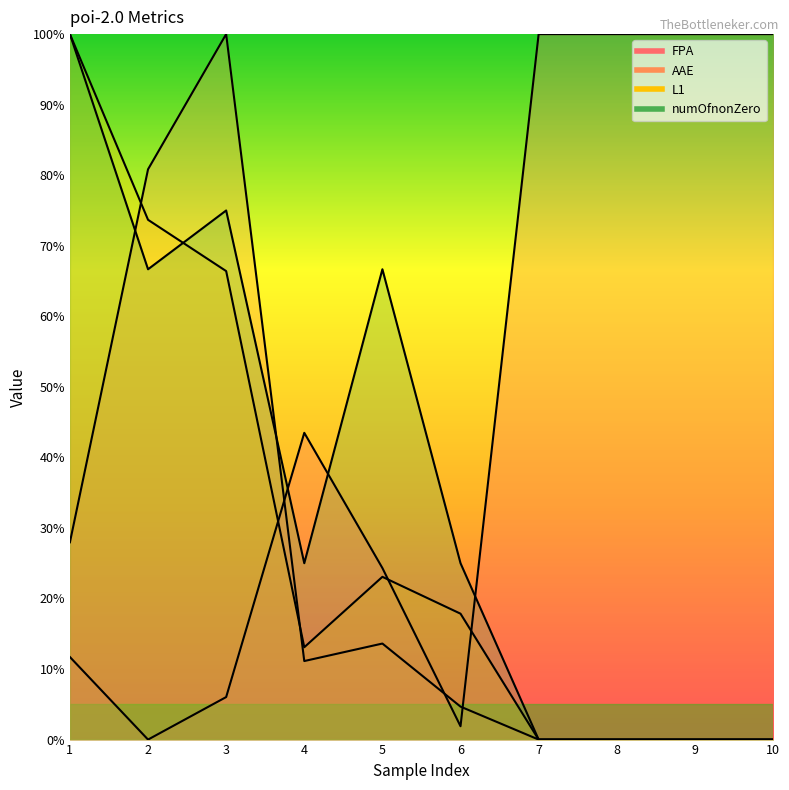

Reading left to right, list all the values displayed in this chart.

FPA: 11.7	0.0	6.0	43.5	24.3	1.9	100.0	100.0	100.0	100.0
AAE: 28.0	80.8	100.0	11.1	13.6	4.7	0.0	0.0	0.0	0.0
L1: 100.0	73.7	66.4	13.1	23.1	17.8	0.0	0.0	0.0	0.0
numOfnonZero: 100.0	66.7	75.0	25.0	66.7	25.0	0.0	0.0	0.0	0.0